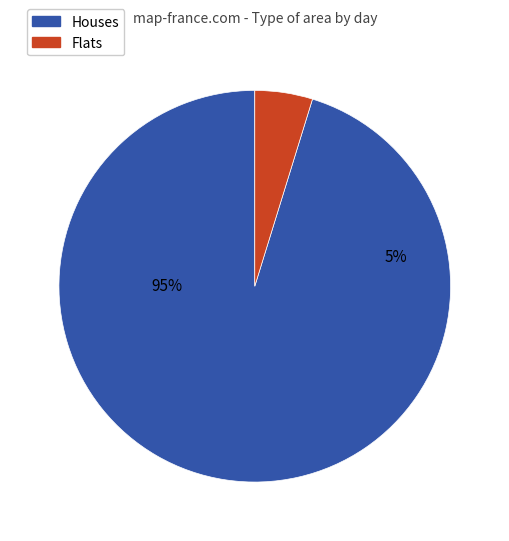

To the nearest percent, what portion does 5 represent?

5%